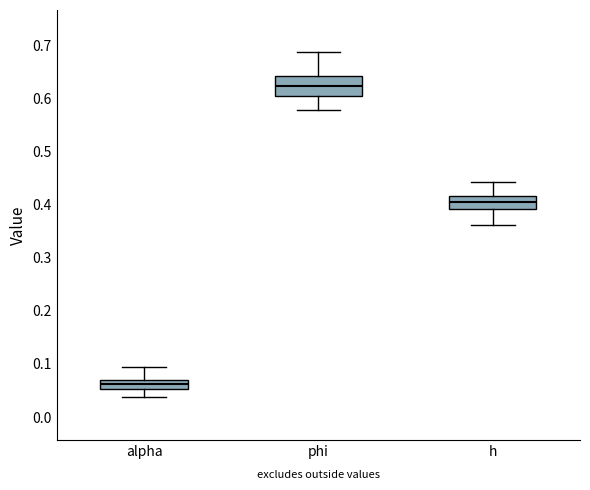

Reading left to right, read every box against the y-axis: the position of its median line, the range the box covers, and the ends of its whiskers. The values are not printed on the chart, so give them approximately, as read against the axis.

alpha: median 0.06, box 0.05 to 0.07, whiskers 0.04 to 0.09
phi: median 0.62, box 0.60 to 0.64, whiskers 0.58 to 0.69
h: median 0.40, box 0.39 to 0.42, whiskers 0.36 to 0.44